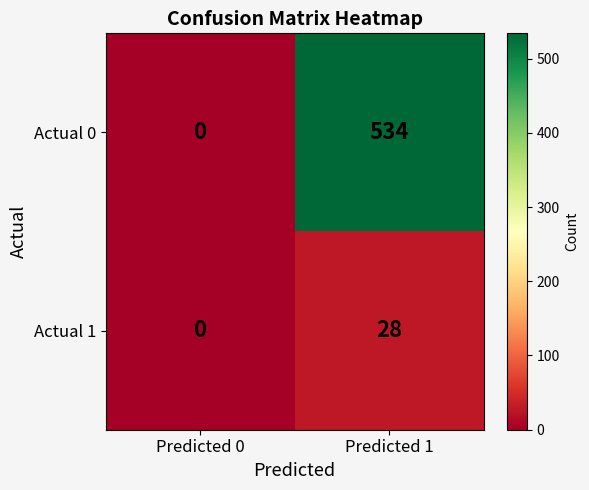

How many categories are shown in the chart?

2